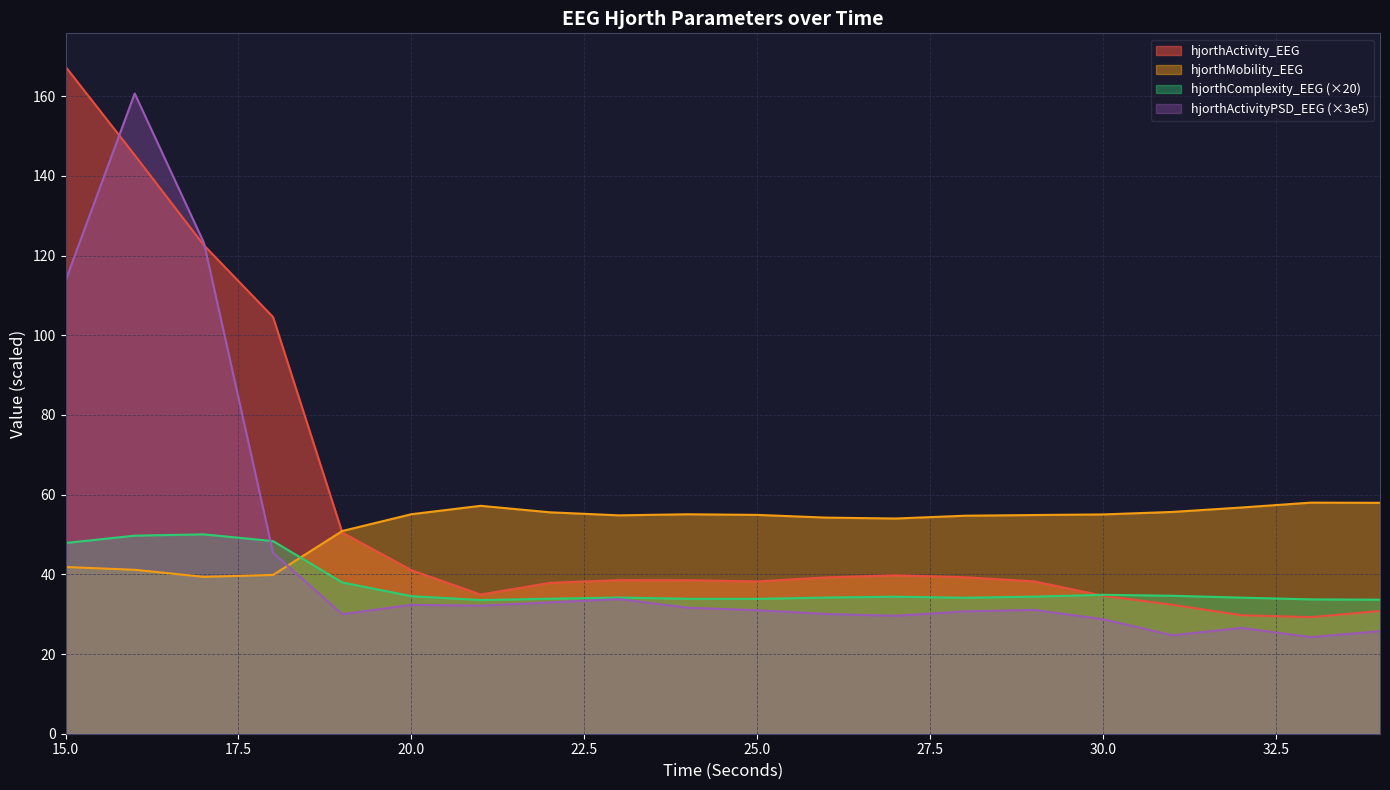

Reading left to right, list all the values displayed in this chart.

hjorthActivity_EEG: 15=167.4	16=145.2	17=122.6	18=104.6	19=50.5	20=41.0	21=34.9	22=37.9	23=38.6	24=38.5	25=38.2	26=39.2	27=39.8	28=39.3	29=38.2	30=34.6	31=32.4	32=29.7	33=29.3	34=30.8
hjorthMobility_EEG: 15=41.8	16=41.1	17=39.4	18=39.9	19=50.9	20=55.1	21=57.2	22=55.6	23=54.8	24=55.1	25=54.9	26=54.2	27=54.0	28=54.7	29=54.9	30=55.0	31=55.7	32=56.8	33=58.0	34=58.0
hjorthComplexity_EEG: 15=47.9	16=49.7	17=50.0	18=48.3	19=38.0	20=34.5	21=33.6	22=33.9	23=34.2	24=33.9	25=33.8	26=34.2	27=34.4	28=34.1	29=34.4	30=34.9	31=34.6	32=34.2	33=33.7	34=33.6
hjorthActivityPSD_EEG: 15=113.7	16=160.7	17=123.2	18=45.4	19=30.0	20=32.4	21=32.1	22=33.0	23=33.8	24=31.6	25=31.0	26=30.1	27=29.6	28=30.7	29=31.1	30=28.7	31=24.7	32=26.6	33=24.3	34=25.7